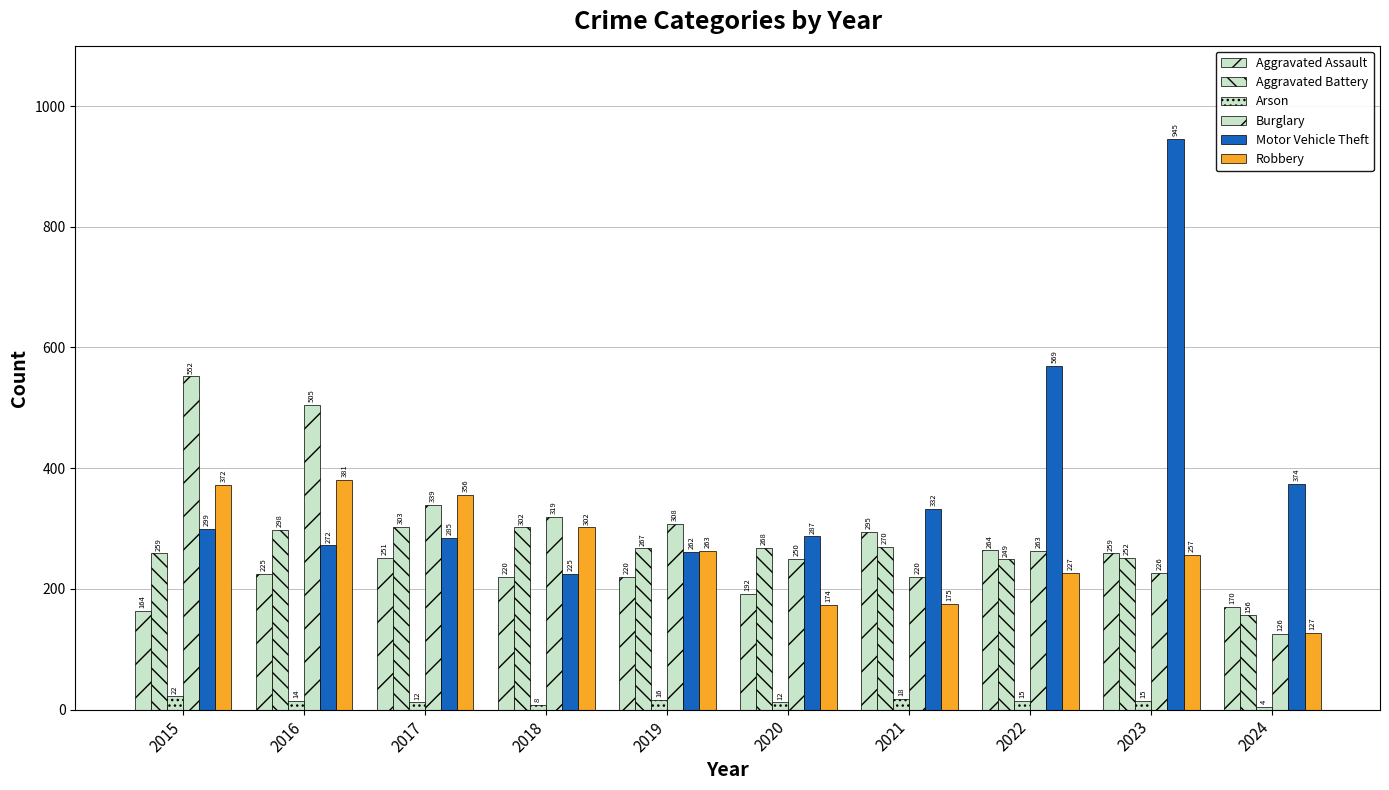

Reading left to right, transcribe all the data shown in this chart.

Aggravated Assault: 164	225	251	220	220	192	295	264	259	170
Aggravated Battery: 259	298	303	302	267	268	270	249	252	156
Arson: 22	14	12	8	16	12	18	15	15	4
Burglary: 552	505	339	319	308	250	220	263	226	126
Motor Vehicle Theft: 299	272	285	225	262	287	332	569	945	374
Robbery: 372	381	356	302	263	174	175	227	257	127